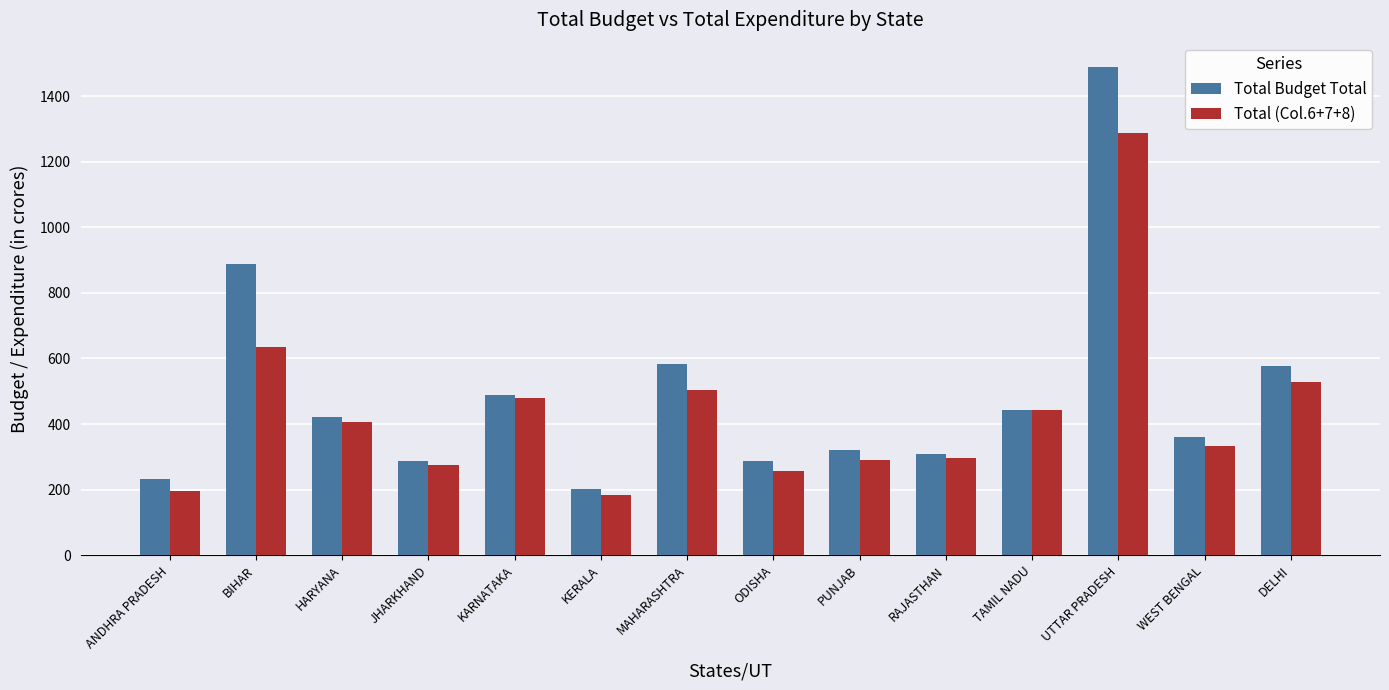

Which series changed the most between ANDHRA PRADESH and BIHAR?

Total Budget Total